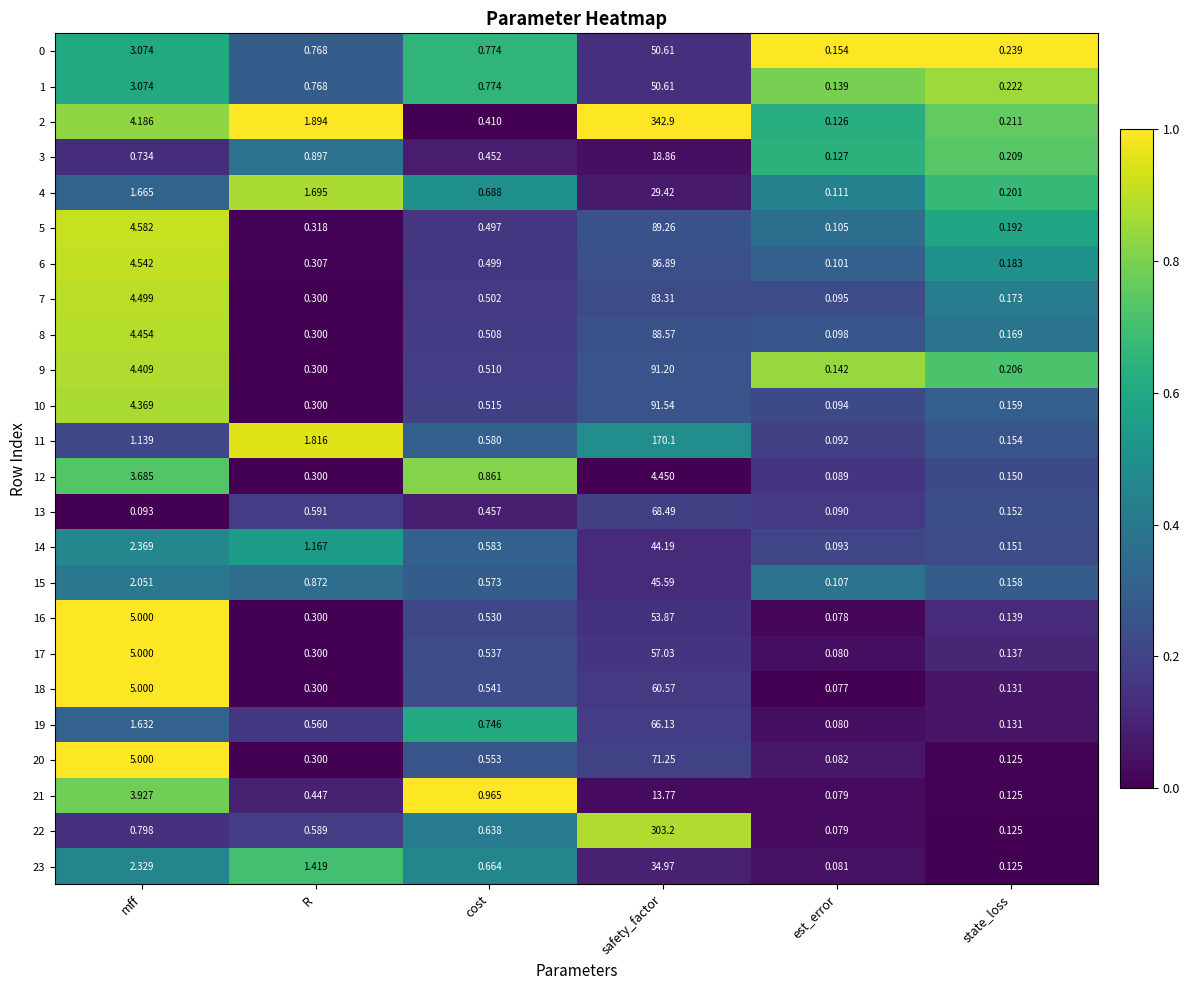

Is the value of 18 at cost greater than the value of 16 at state_loss?

Yes